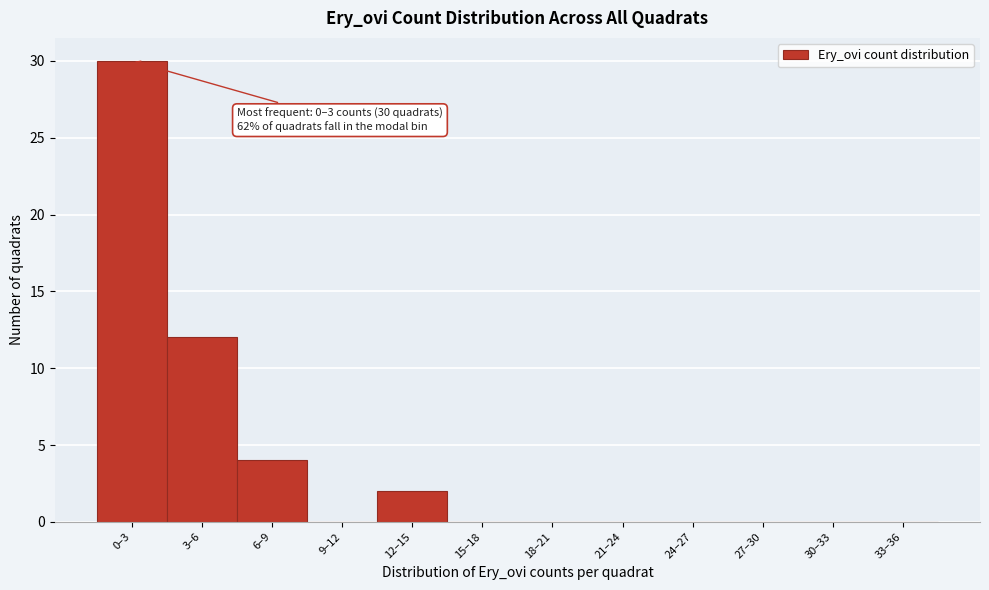

Reading left to right, transcribe all the data shown in this chart.

0–3=30	3–6=12	6–9=4	9–12=0	12–15=2	15–18=0	18–21=0	21–24=0	24–27=0	27–30=0	30–33=0	33–36=0